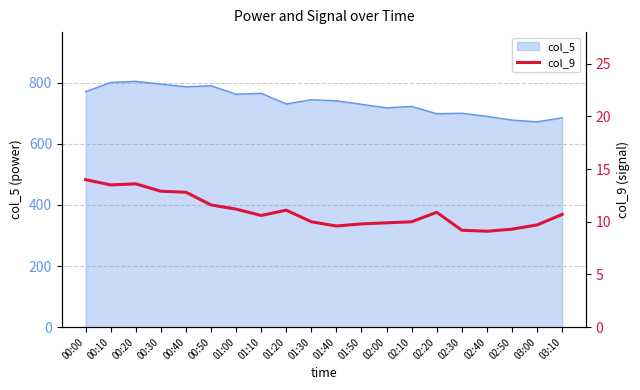

What is the maximum value for col_5?

804.4